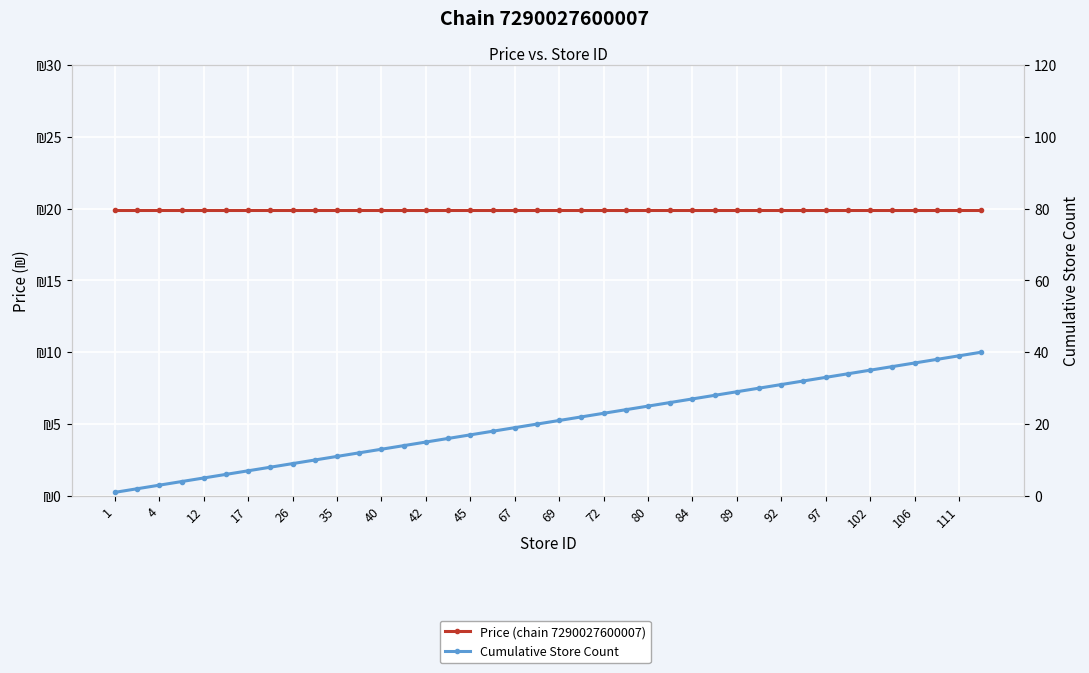

List the series in order of their peak value, lowest first.

Price (chain 7290027600007), Cumulative Store Count